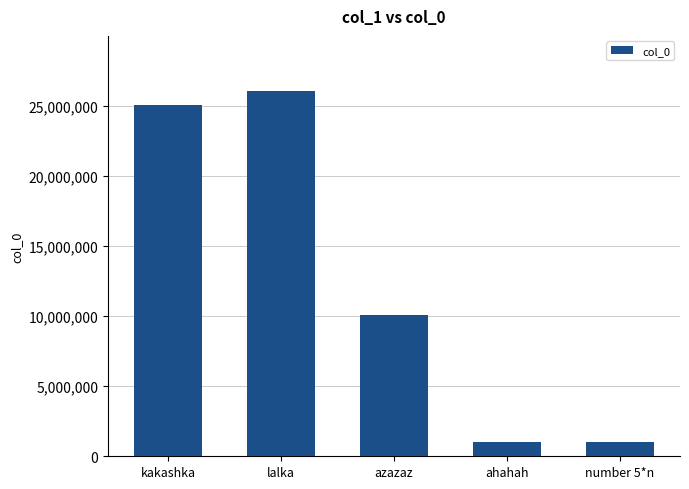

How many values are below 10091998?

2